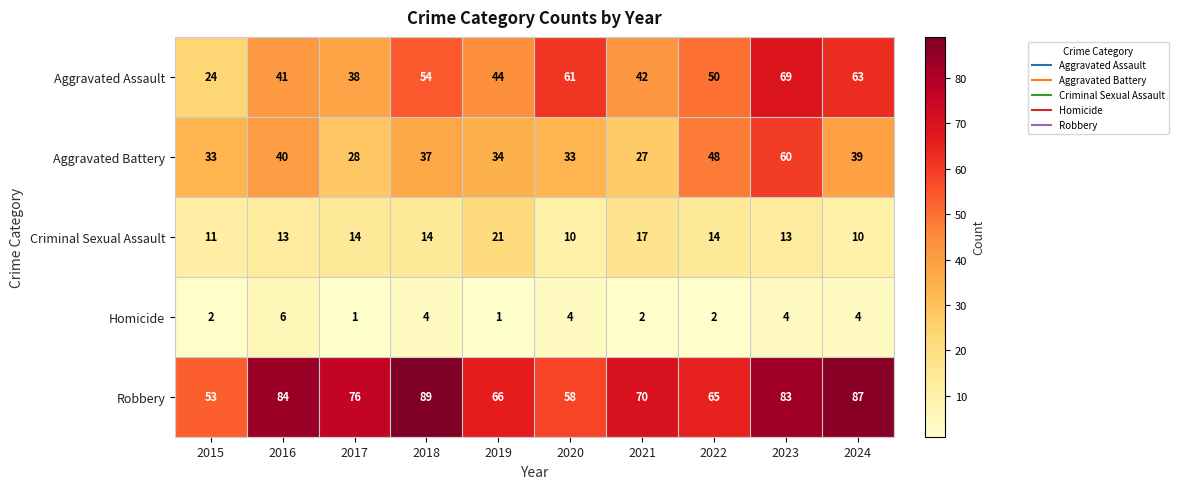

What is the highest value of the Robbery series?

89